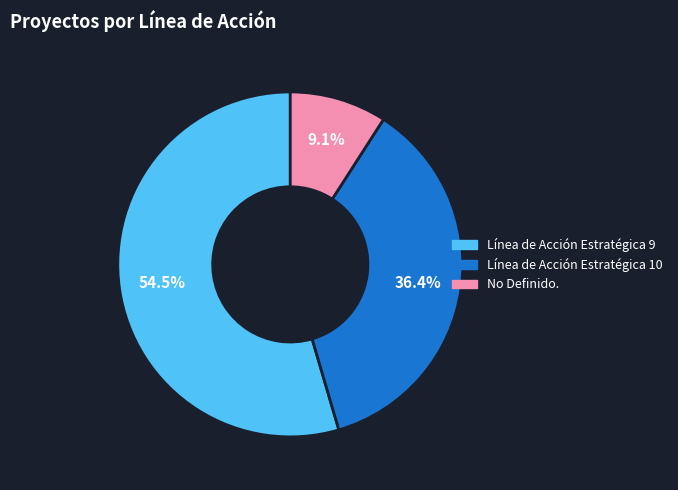

Is there a majority slice in this chart?

Yes